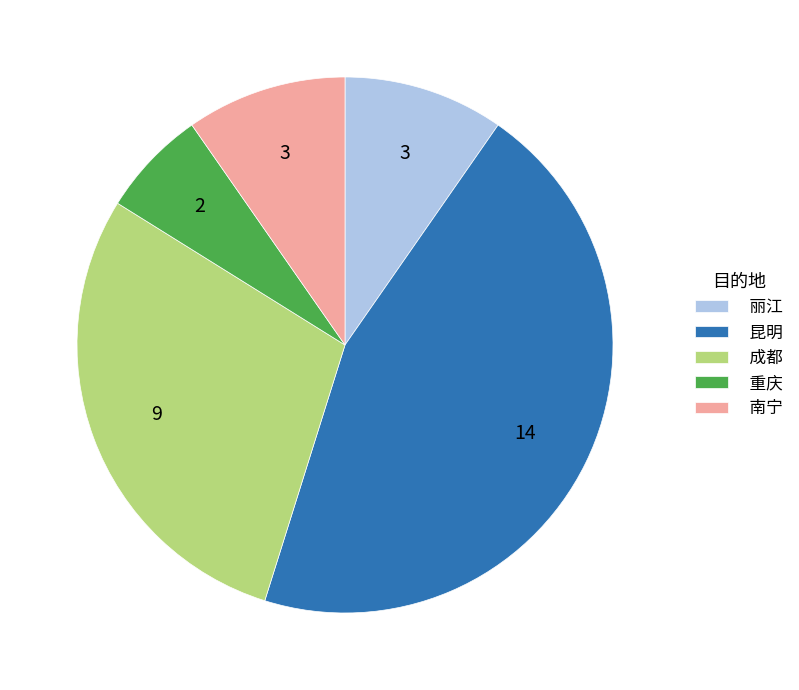

Approximately how many times larger is the value at 成都 compared to 昆明?

0.6